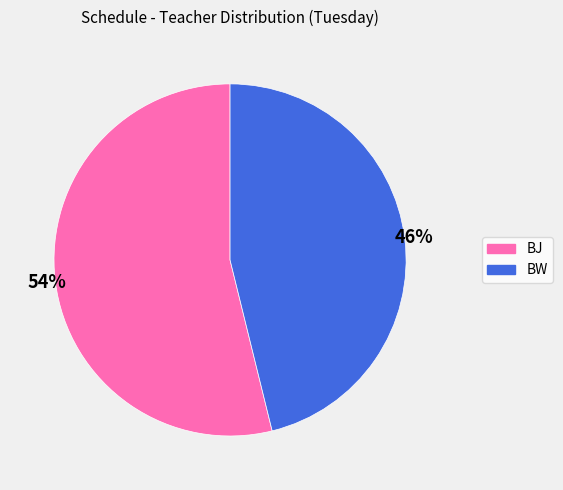

Is it true that BW is 46% of the pie?

True